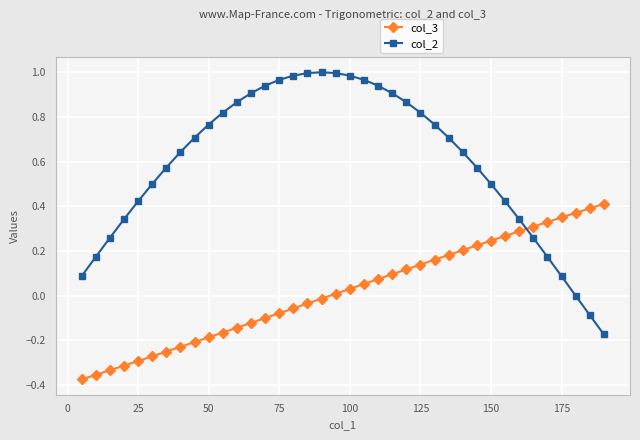

List the series in order of their peak value, highest first.

col_2, col_3